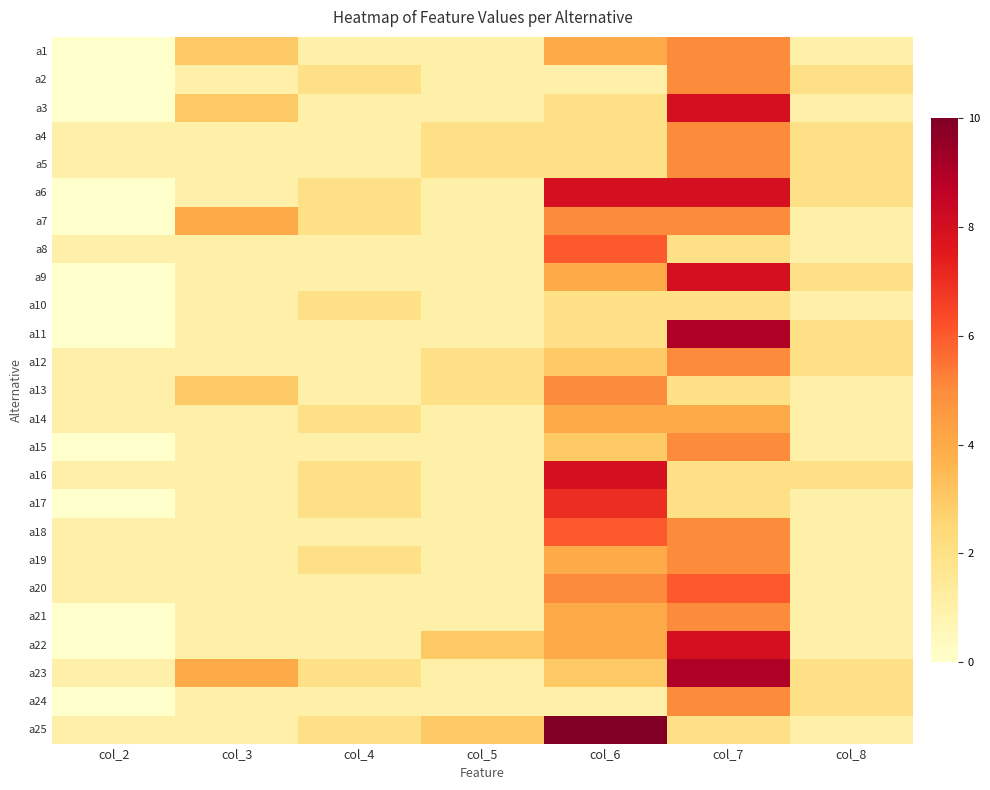

Reading left to right, transcribe all the data shown in this chart.

a1: col_2=0	col_3=3	col_4=1	col_5=1	col_6=4	col_7=5	col_8=1
a2: col_2=0	col_3=1	col_4=2	col_5=1	col_6=1	col_7=5	col_8=2
a3: col_2=0	col_3=3	col_4=1	col_5=1	col_6=2	col_7=8	col_8=1
a4: col_2=1	col_3=1	col_4=1	col_5=2	col_6=2	col_7=5	col_8=2
a5: col_2=1	col_3=1	col_4=1	col_5=2	col_6=2	col_7=5	col_8=2
a6: col_2=0	col_3=1	col_4=2	col_5=1	col_6=8	col_7=8	col_8=2
a7: col_2=0	col_3=4	col_4=2	col_5=1	col_6=5	col_7=5	col_8=1
a8: col_2=1	col_3=1	col_4=1	col_5=1	col_6=6	col_7=2	col_8=1
a9: col_2=0	col_3=1	col_4=1	col_5=1	col_6=4	col_7=8	col_8=2
a10: col_2=0	col_3=1	col_4=2	col_5=1	col_6=2	col_7=2	col_8=1
a11: col_2=0	col_3=1	col_4=1	col_5=1	col_6=2	col_7=9	col_8=2
a12: col_2=1	col_3=1	col_4=1	col_5=2	col_6=3	col_7=5	col_8=2
a13: col_2=1	col_3=3	col_4=1	col_5=2	col_6=5	col_7=2	col_8=1
a14: col_2=1	col_3=1	col_4=2	col_5=1	col_6=4	col_7=4	col_8=1
a15: col_2=0	col_3=1	col_4=1	col_5=1	col_6=3	col_7=5	col_8=1
a16: col_2=1	col_3=1	col_4=2	col_5=1	col_6=8	col_7=2	col_8=2
a17: col_2=0	col_3=1	col_4=2	col_5=1	col_6=7	col_7=2	col_8=1
a18: col_2=1	col_3=1	col_4=1	col_5=1	col_6=6	col_7=5	col_8=1
a19: col_2=1	col_3=1	col_4=2	col_5=1	col_6=4	col_7=5	col_8=1
a20: col_2=1	col_3=1	col_4=1	col_5=1	col_6=5	col_7=6	col_8=1
a21: col_2=0	col_3=1	col_4=1	col_5=1	col_6=4	col_7=5	col_8=1
a22: col_2=0	col_3=1	col_4=1	col_5=3	col_6=4	col_7=8	col_8=1
a23: col_2=1	col_3=4	col_4=2	col_5=1	col_6=3	col_7=9	col_8=2
a24: col_2=0	col_3=1	col_4=1	col_5=1	col_6=1	col_7=5	col_8=2
a25: col_2=1	col_3=1	col_4=2	col_5=3	col_6=10	col_7=2	col_8=1